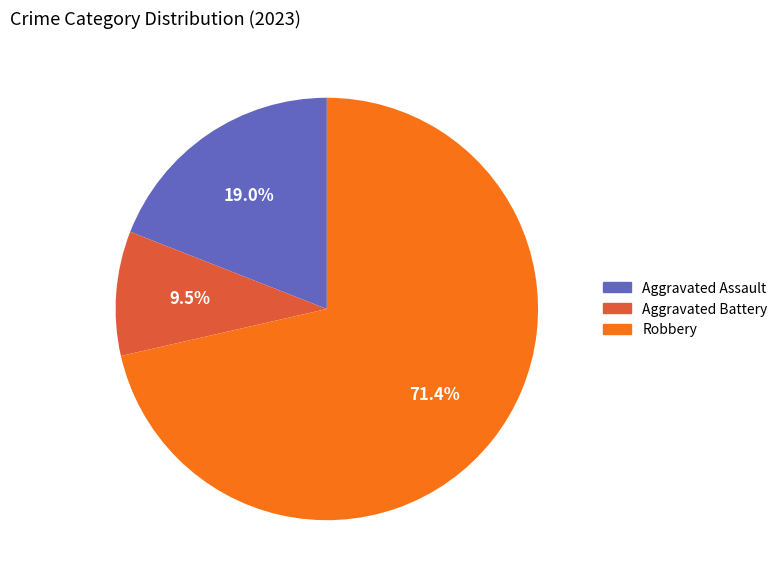

Does any single category account for the majority?

Yes